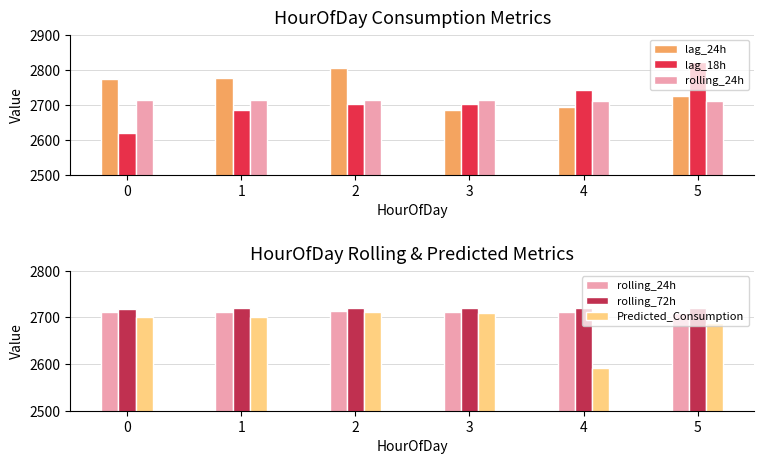

Is it true that rolling_72h equals 2719.3 at 1?

True